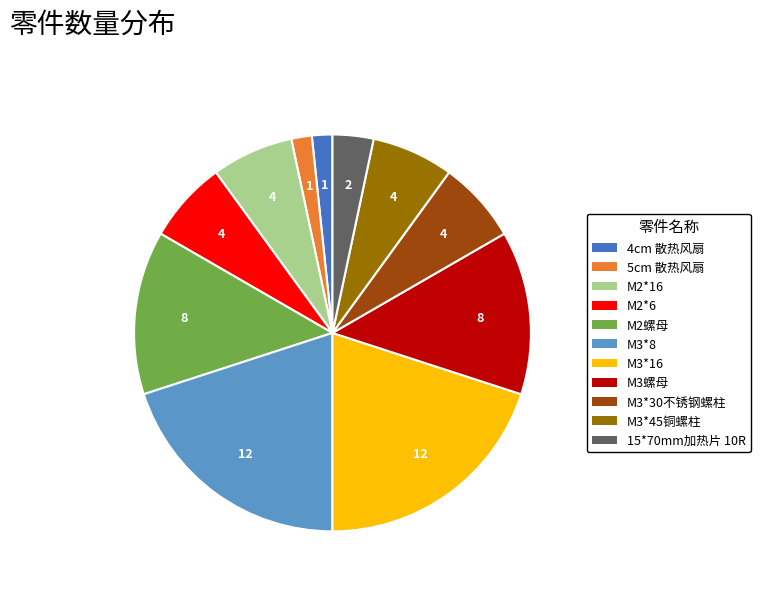

Does M2*6 represent more than half of the total?

No